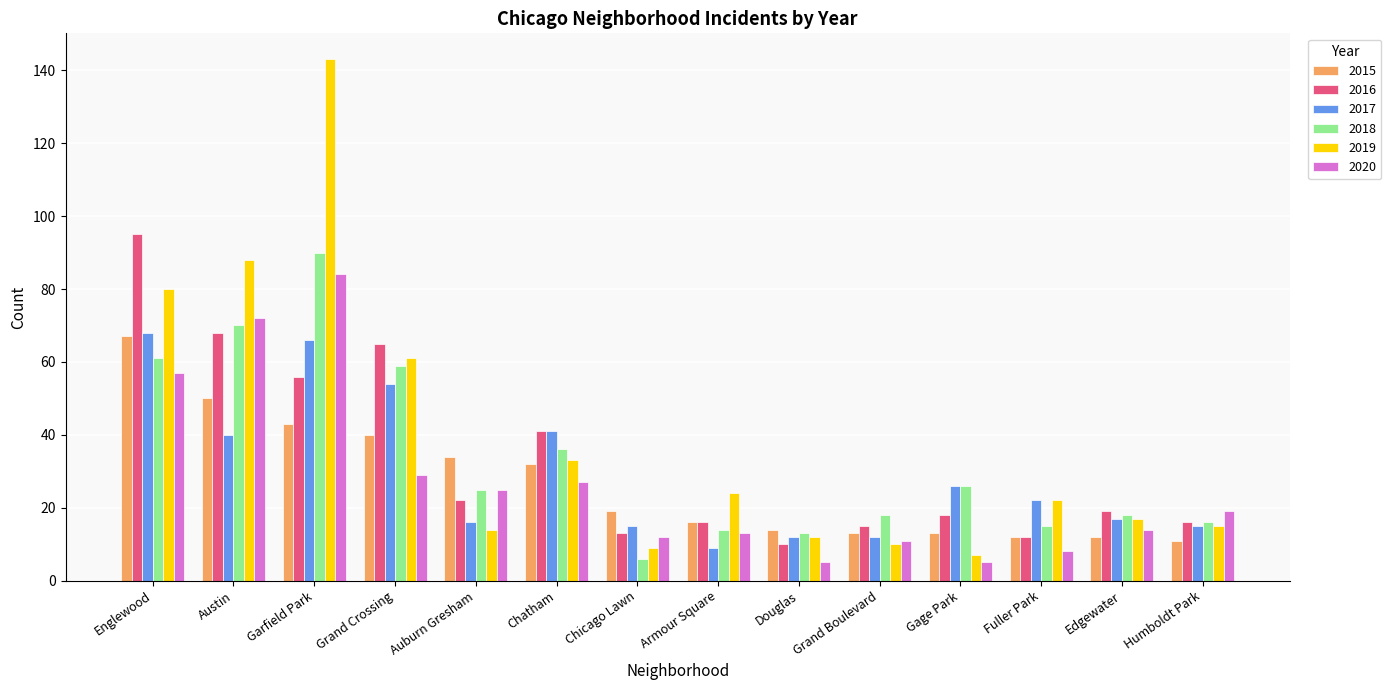

Count the number of data series in this chart.

6